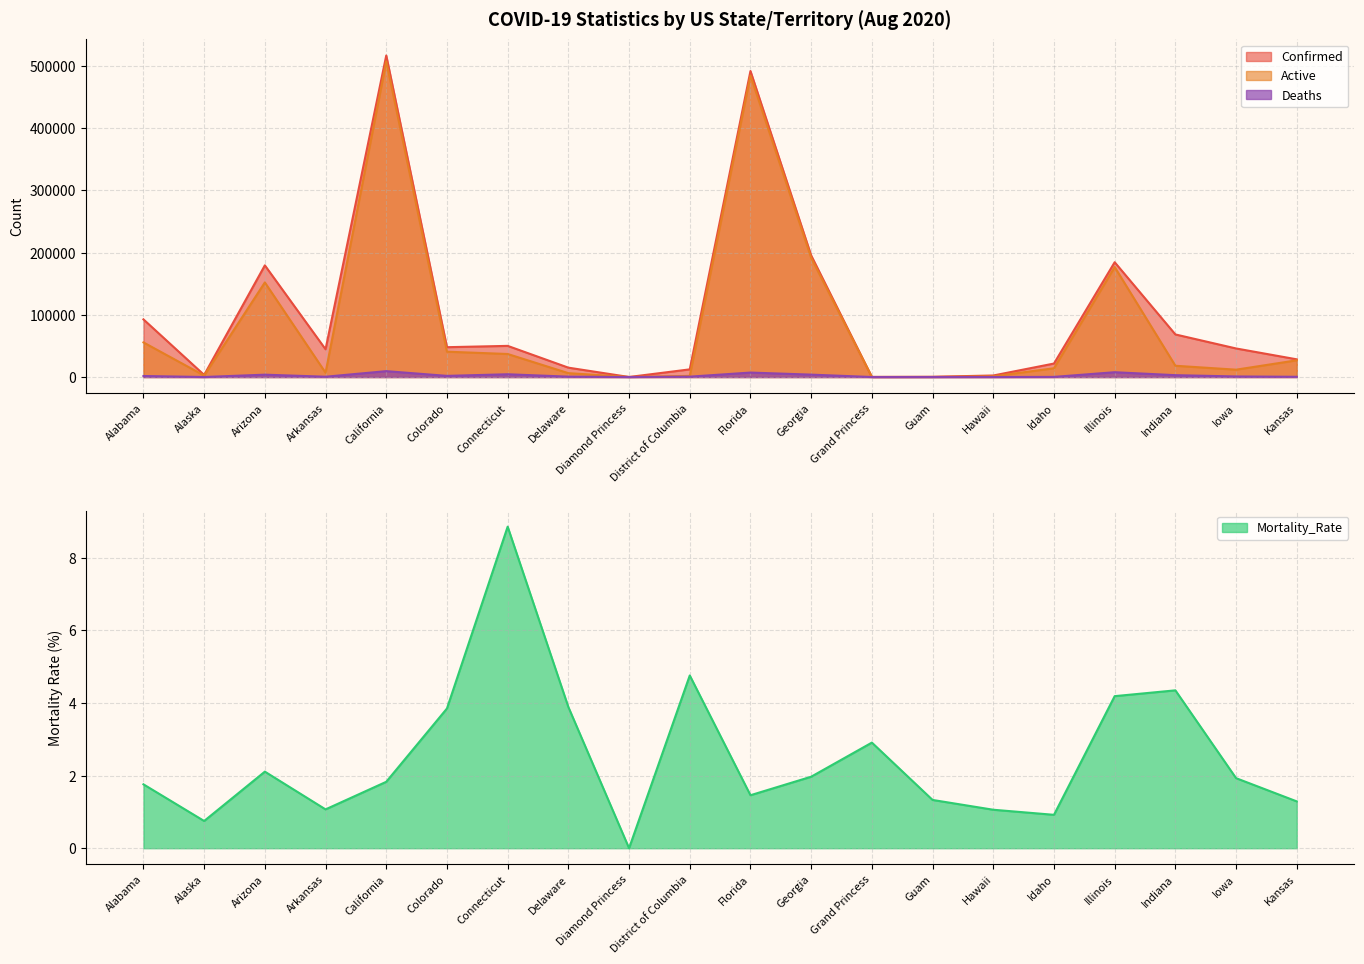

What is the difference between the maximum and minimum values in the Deaths series?

9441